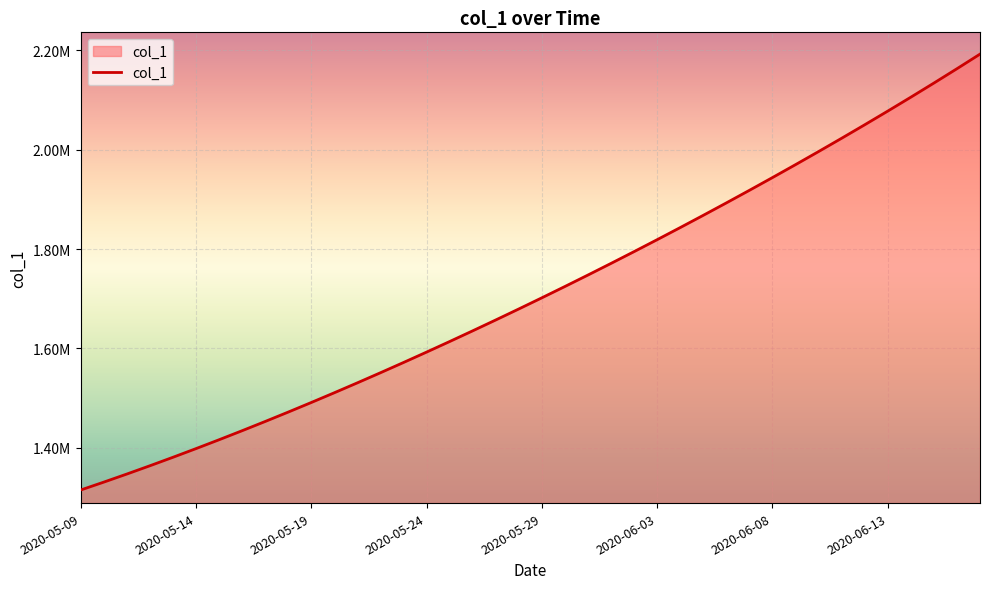

Reading right to left, extract all data points from this chart.

2192183.5	2162807.8	2133928.5	2105517.2	2077551.8	2050012.4	2022881.6	1996143.0	1969780.8	1943780.6	1918129.5	1892816.2	1867832.5	1843172.0	1818831.0	1794806.8	1771098.0	1747703.8	1724622.9	1701853.6	1679393.9	1657240.6	1635391.5	1613845.5	1592604.1	1571671.5	1551053.9	1530759.4	1510796.2	1491172.1	1471894.0	1452968.0	1434398.8	1416195.4	1398365.8	1380917.0	1363857.9	1347197.2	1330941.6	1315099.0